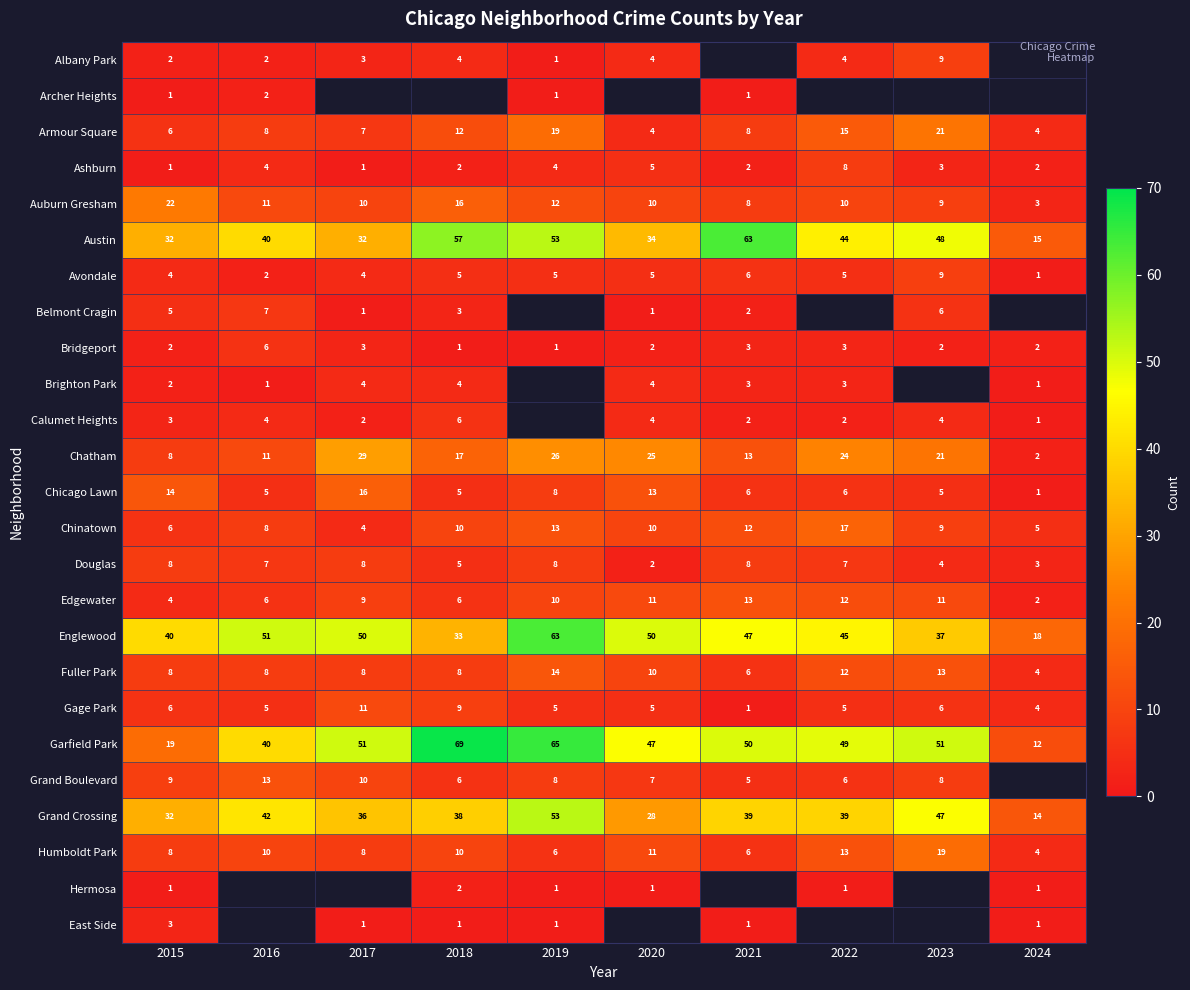

Which series has the largest total across all categories?

Garfield Park